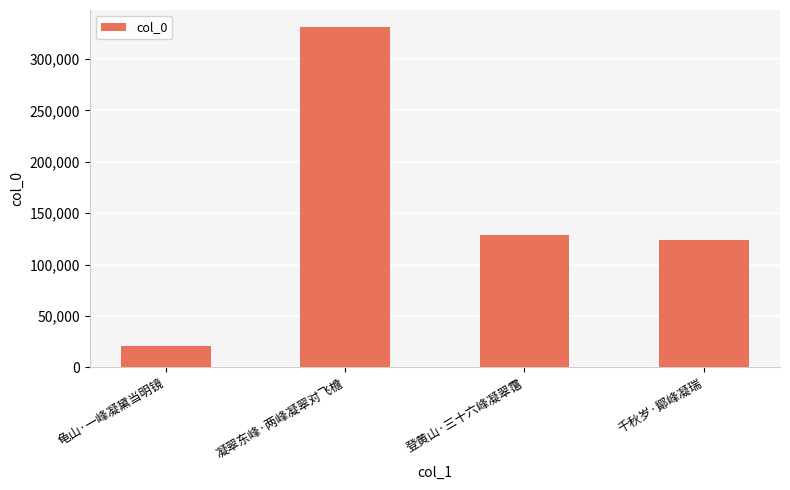

How many series are shown in this chart?

1